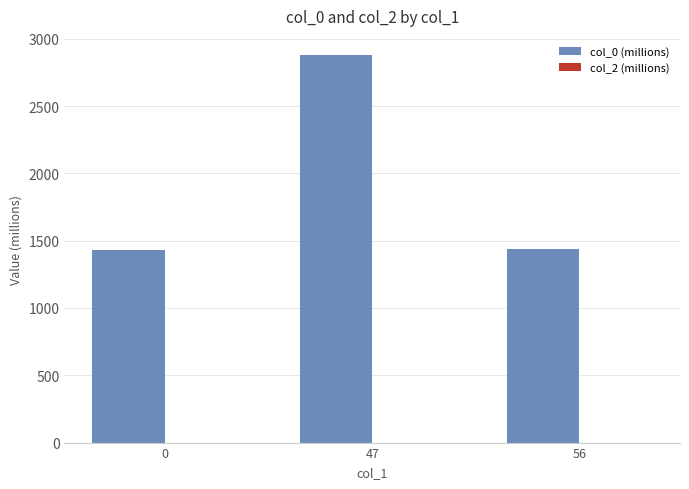

What is the value of the 3rd bar from the left?

1441.3